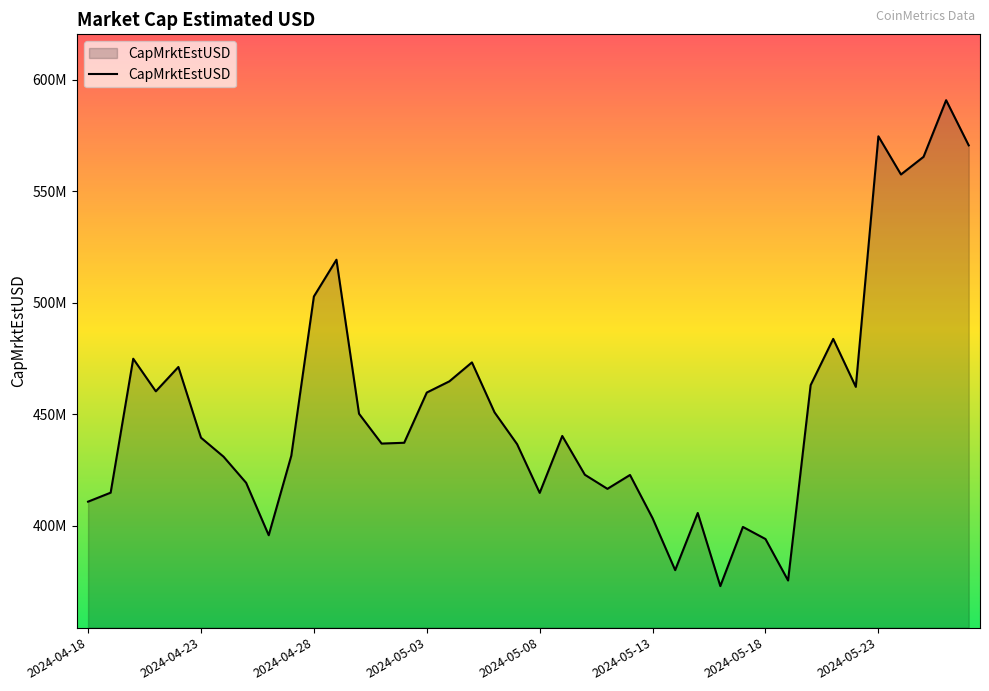

What is the difference between the second highest and second lowest values?

199228733.7